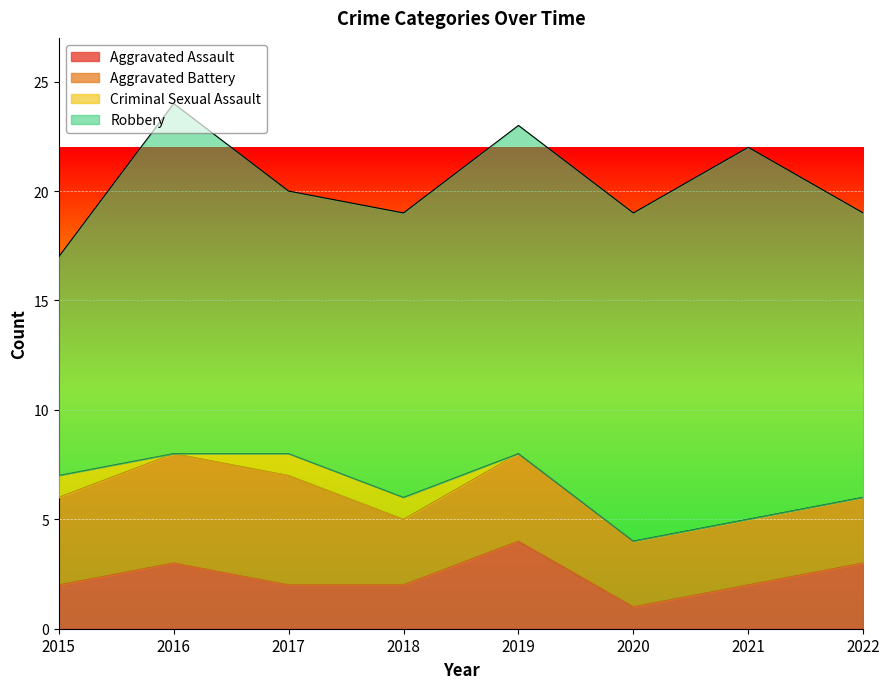

What is the difference between the Robbery values at 2019 and 2021?

2